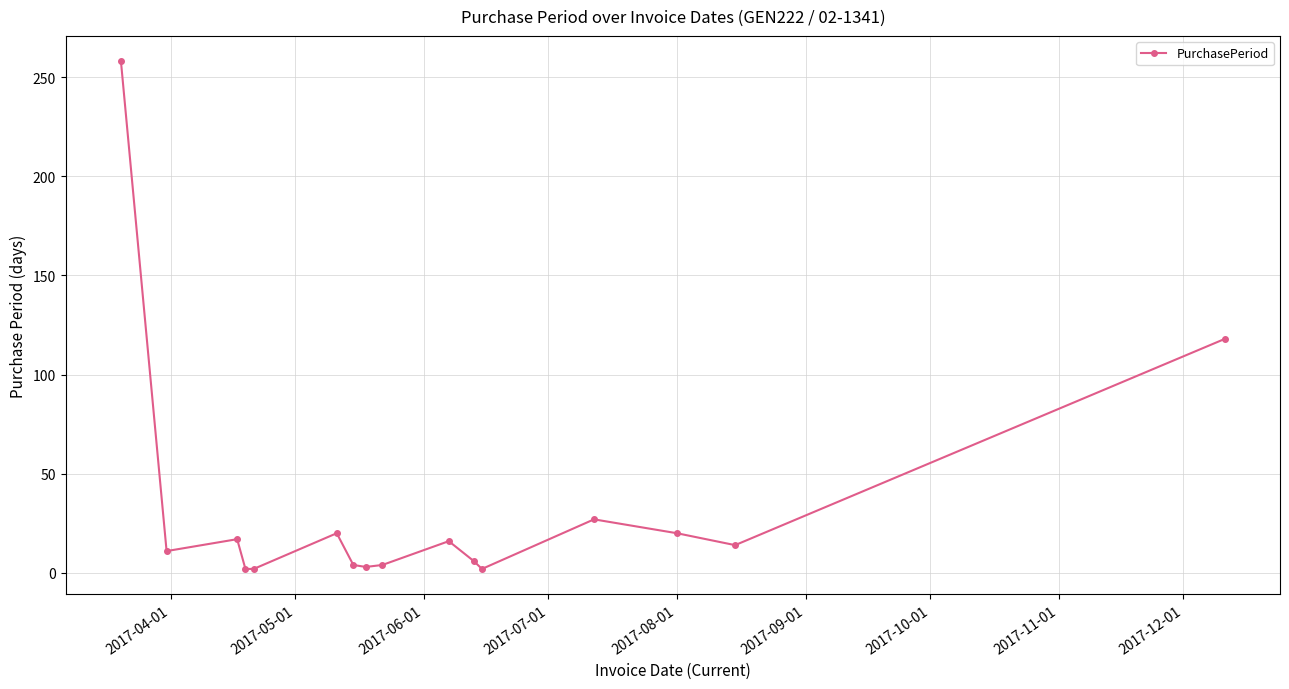

How many data points are less than 14?

8